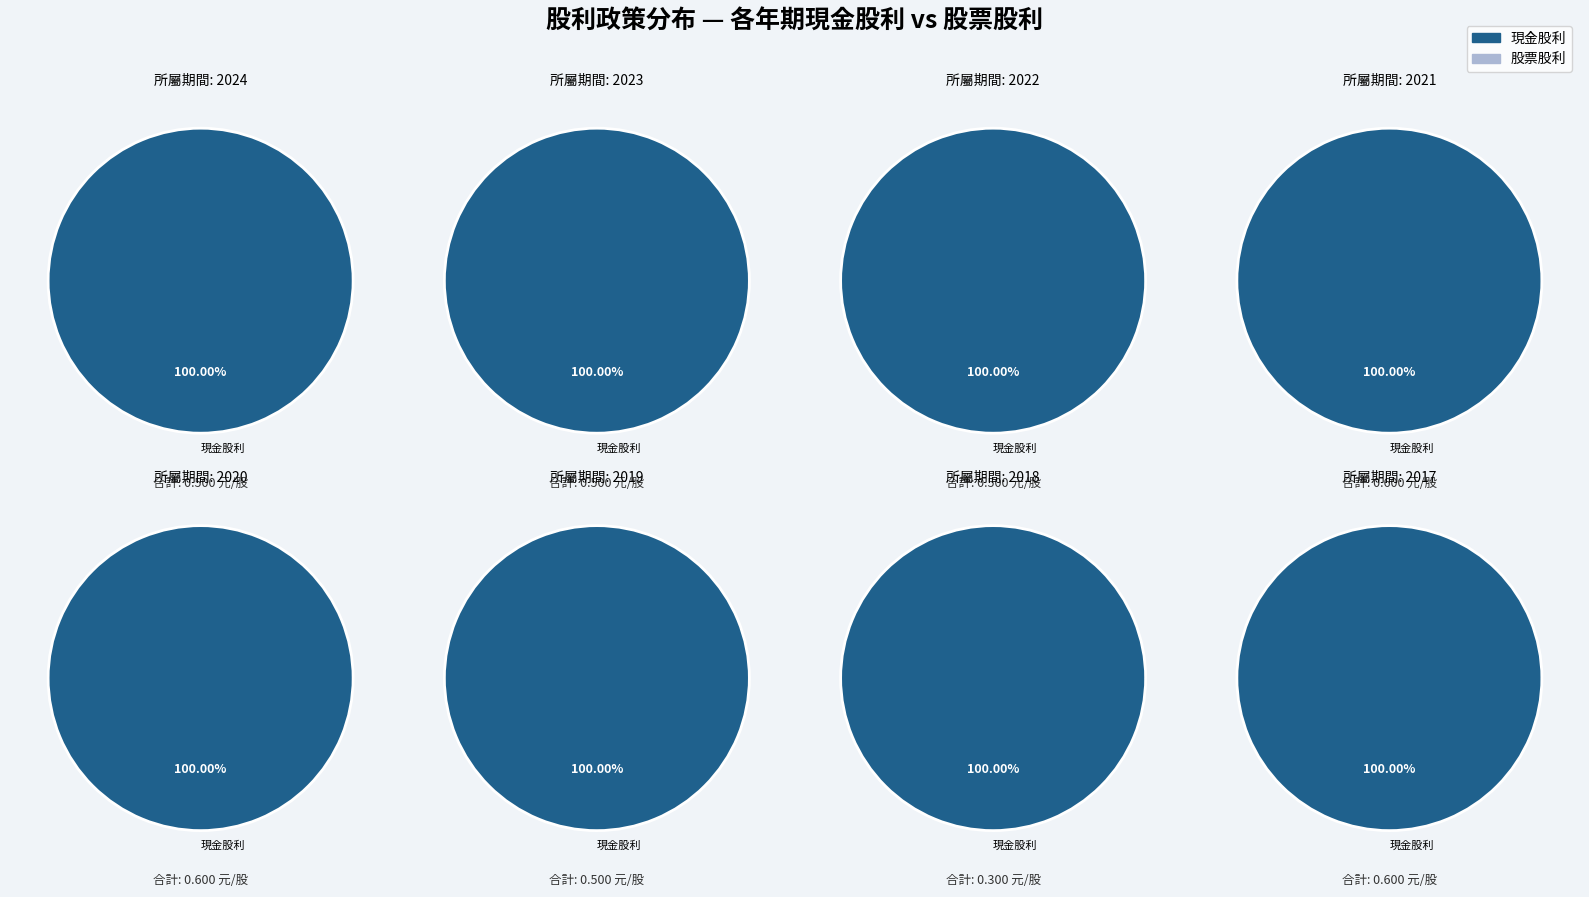

Count the number of slices in the pie.

16